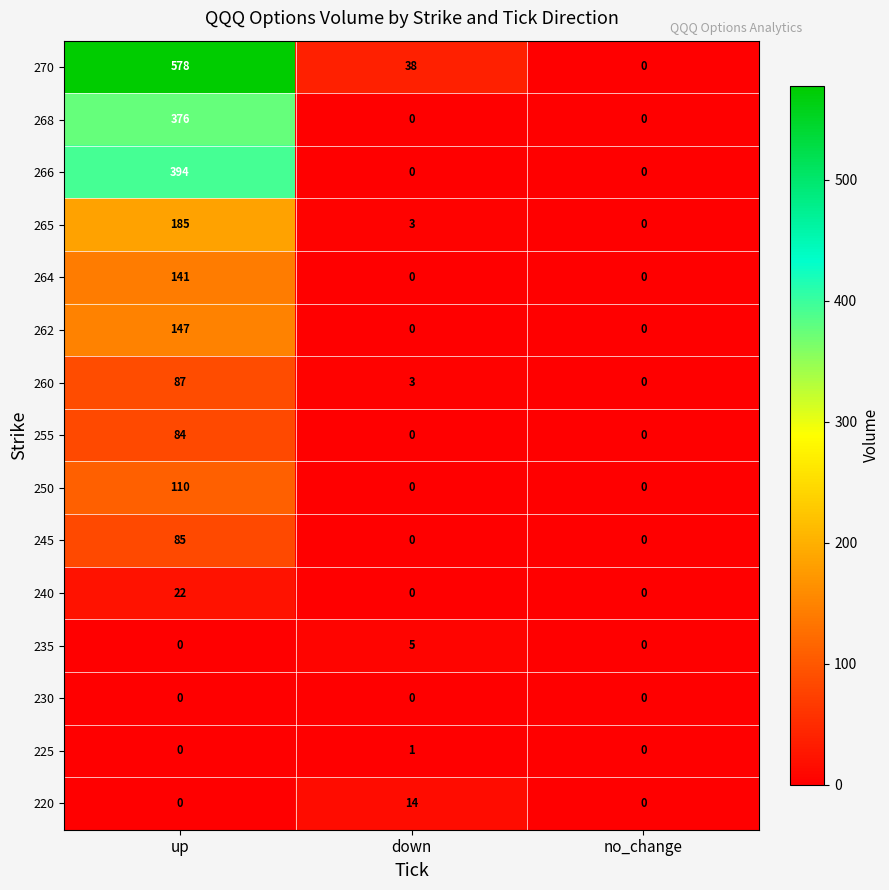

What is the sum of the 268 values at up and no_change?

376